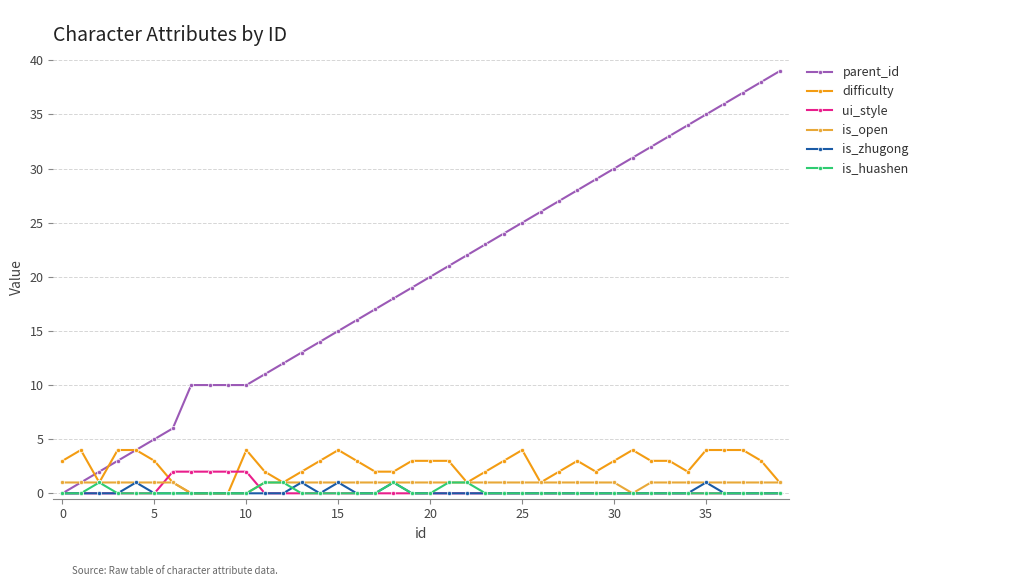

What is the greatest value displayed?

39